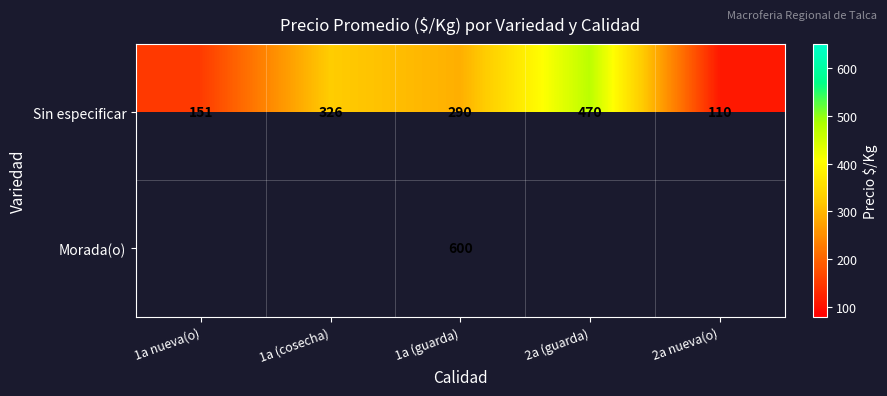

Which category has the highest value across all series?

1a (guarda)